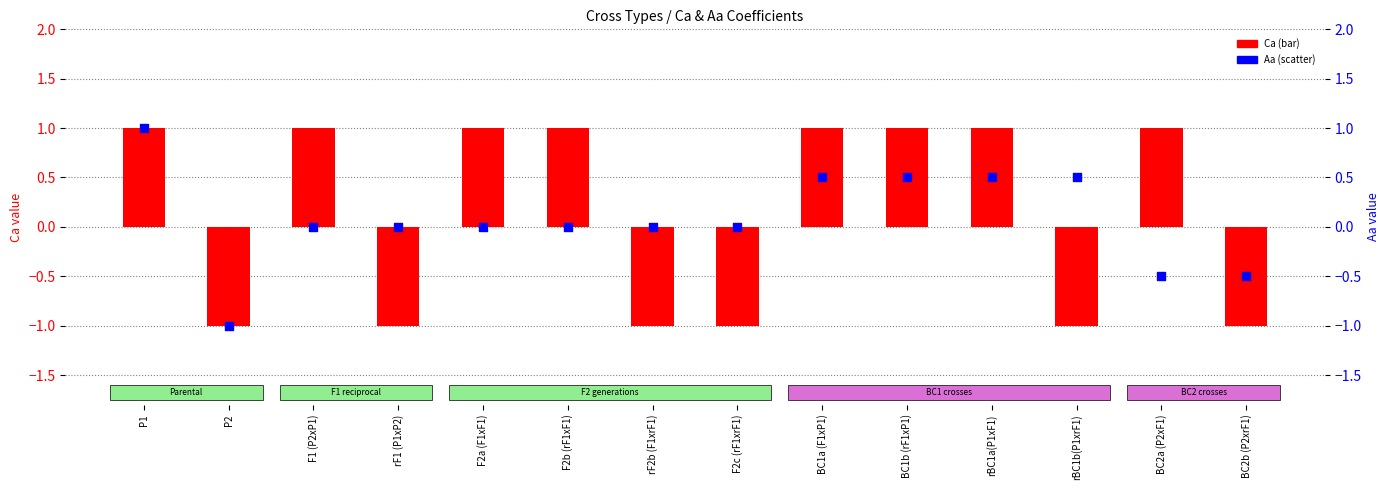

Is the value of Aa (scatter) at P2 greater than the value of Ca (bar) at BC1a (F1xP1)?

No